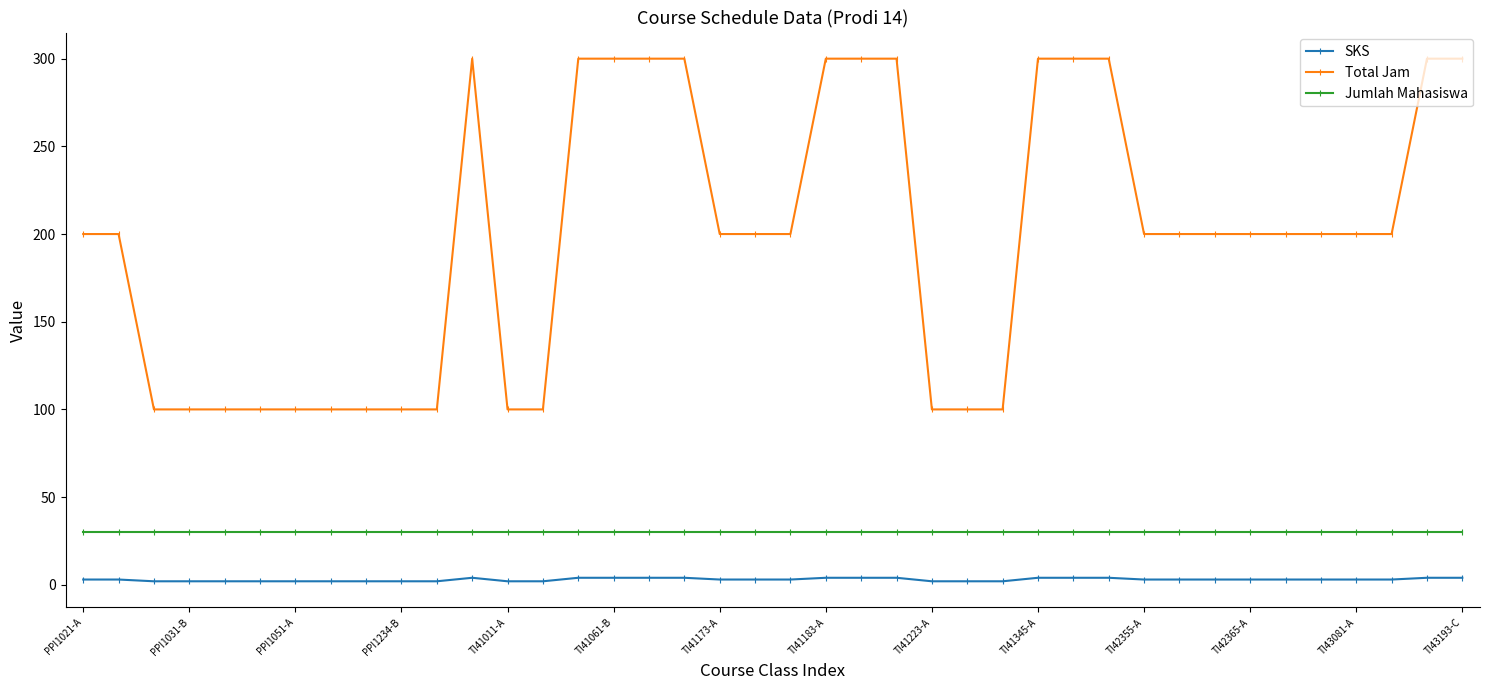

At how many categories does at least one series exceed 209?

13